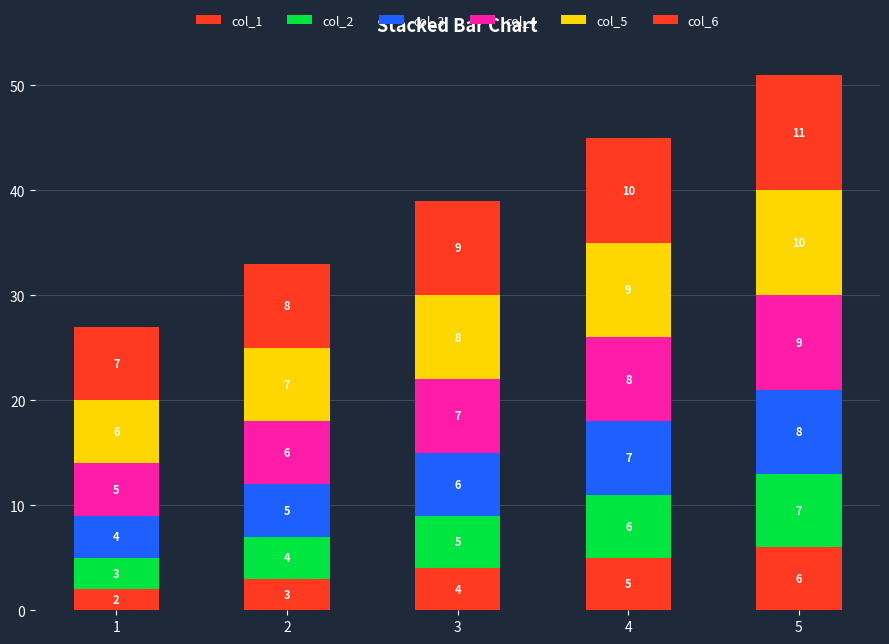

How many values in the col_1 series are below 4?

2